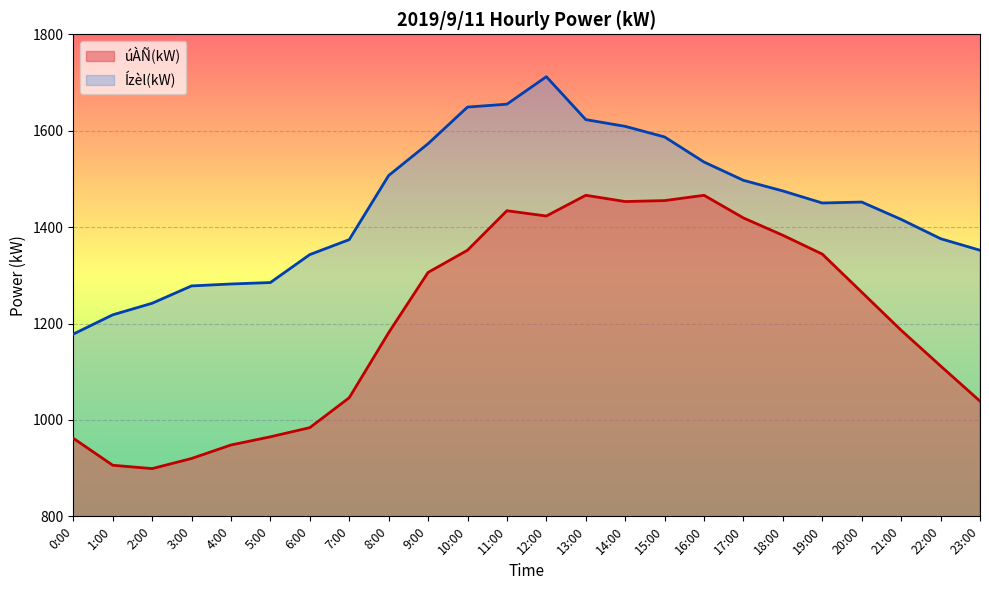

Which has a higher value, 8:00 or 19:00?

19:00